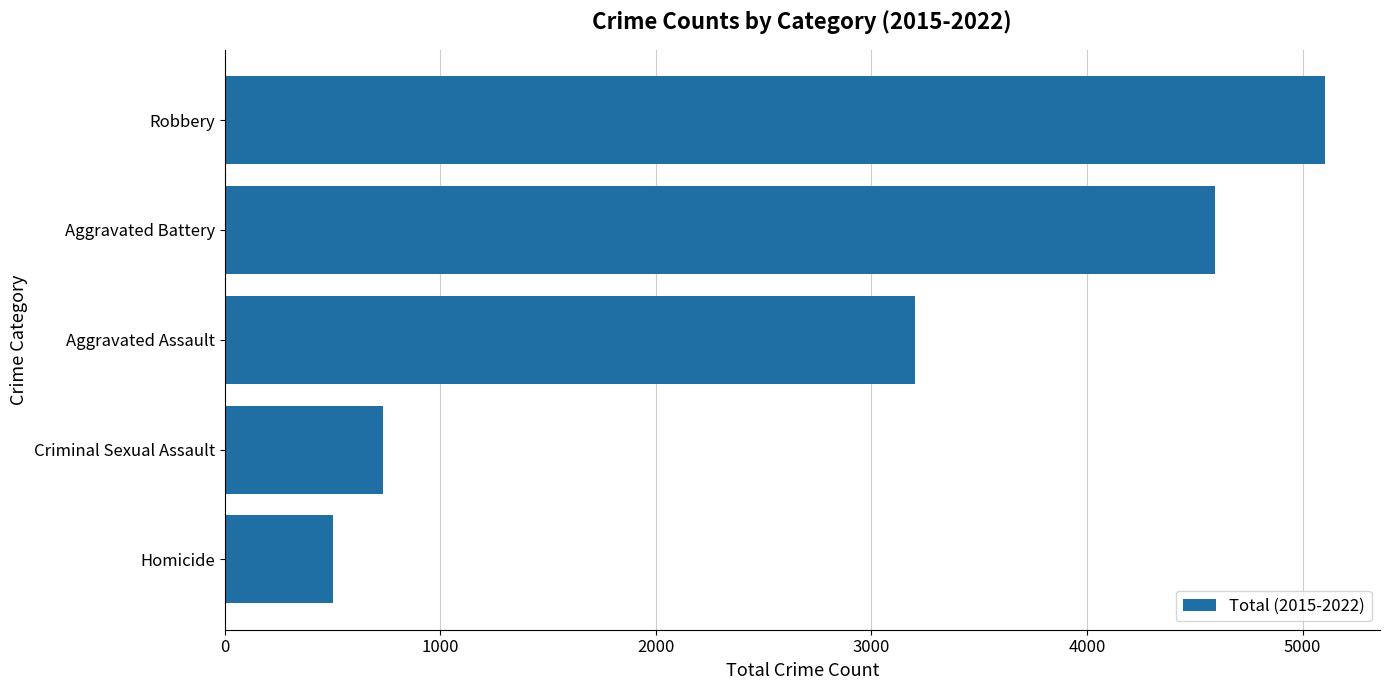

Where is the data nearest to the value 2804?

Aggravated Assault